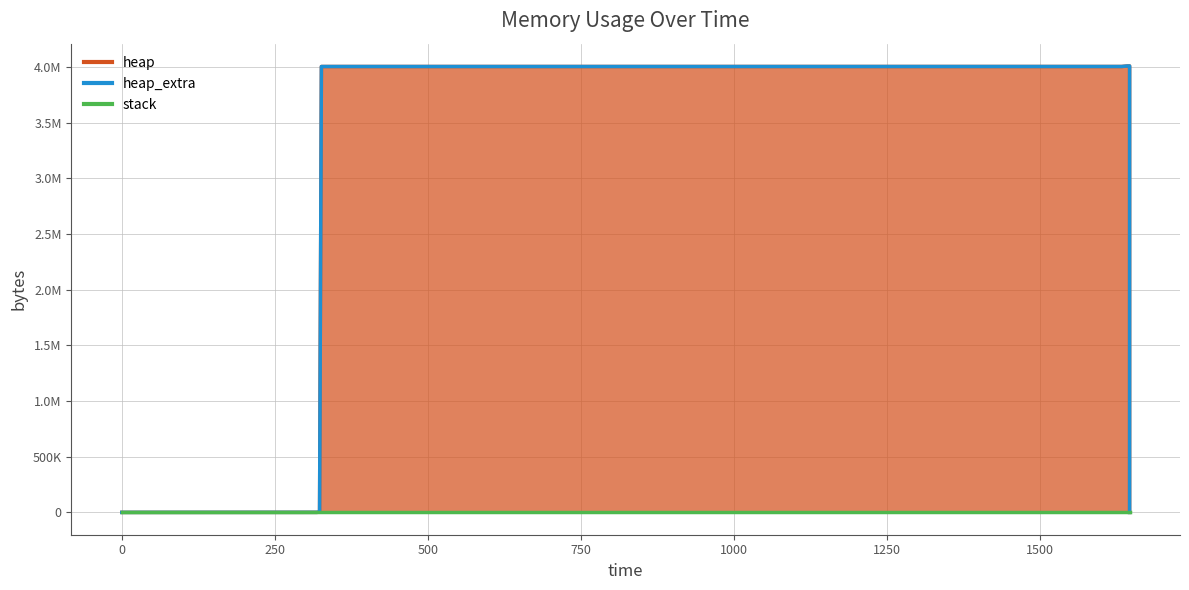

Where is heap_extra nearest to the value 36?

326